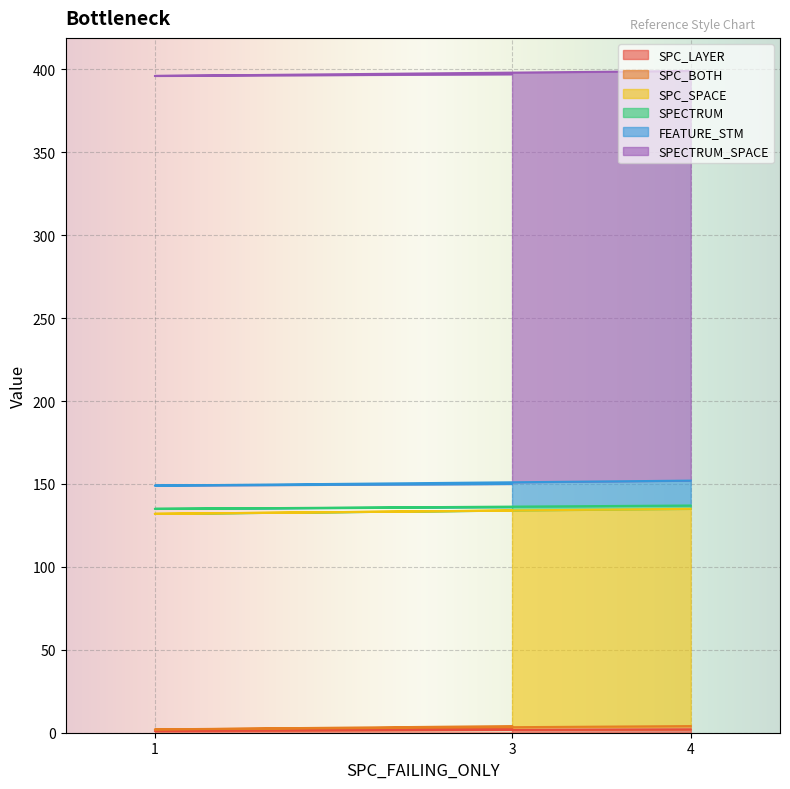

The value of SPECTRUM_SPACE at 4 is 158. True or false?

False